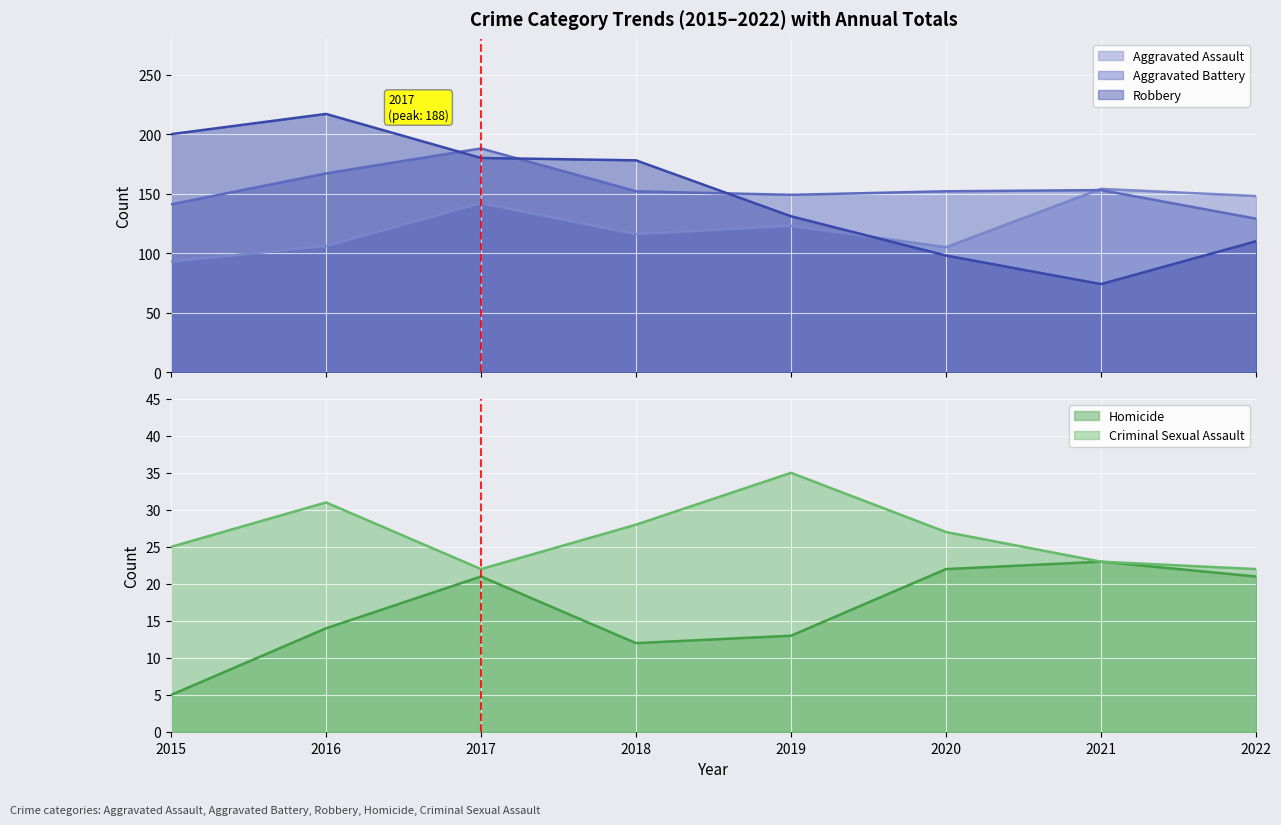

What is the maximum value shown in the chart?

217